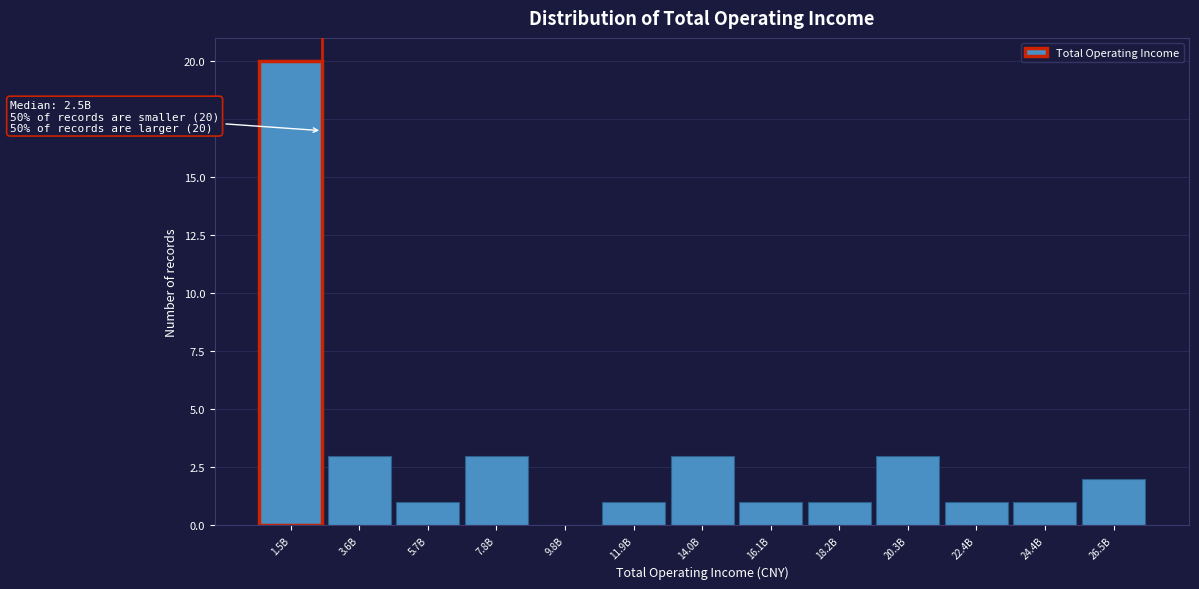

Reading left to right, transcribe all the data shown in this chart.

1.5B=20	3.6B=3	5.7B=1	7.8B=3	9.8B=0	11.9B=1	14.0B=3	16.1B=1	18.2B=1	20.3B=3	22.4B=1	24.4B=1	26.5B=2